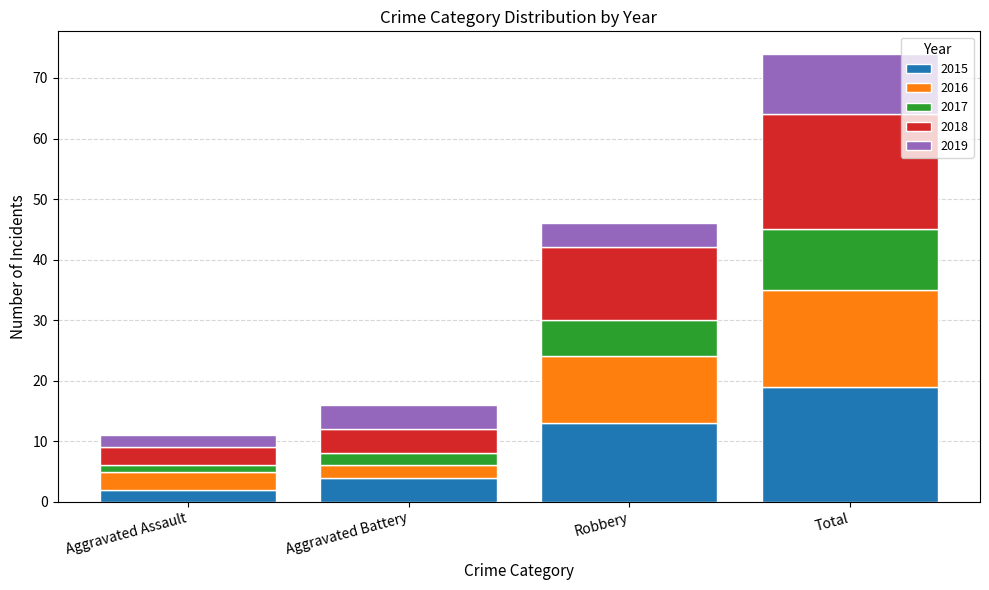

The value of 2015 at Robbery is 3. True or false?

False